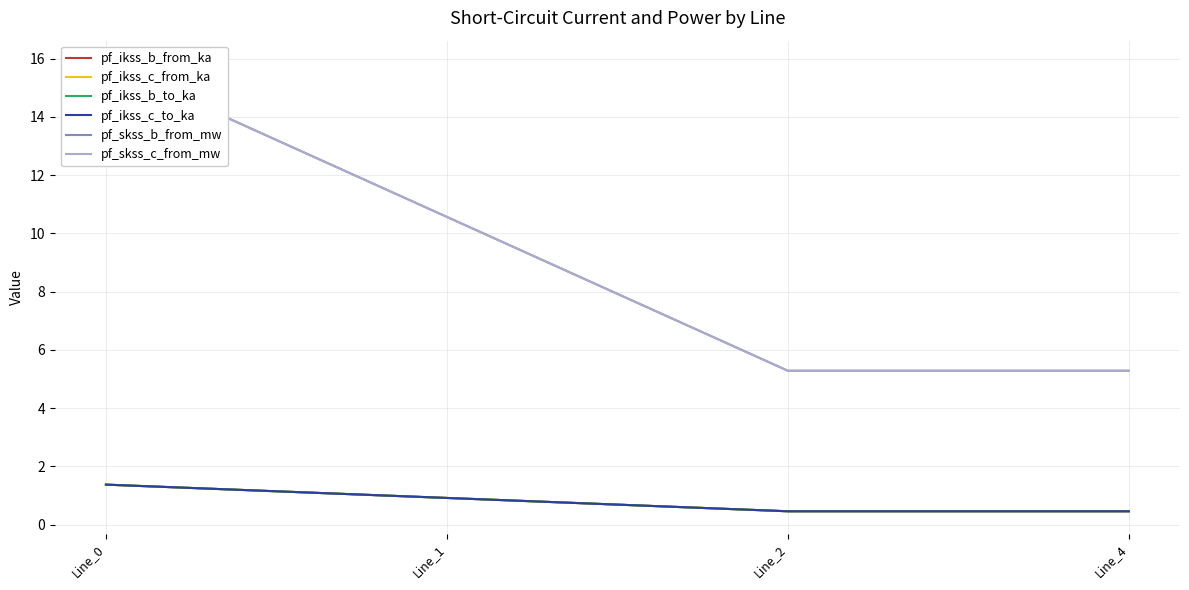

Reading left to right, extract all data points from this chart.

pf_ikss_b_from_ka: 1.4	0.9	0.5	0.5
pf_ikss_c_from_ka: 1.4	0.9	0.5	0.5
pf_ikss_b_to_ka: 1.4	0.9	0.5	0.5
pf_ikss_c_to_ka: 1.4	0.9	0.5	0.5
pf_skss_b_from_mw: 15.8	10.6	5.3	5.3
pf_skss_c_from_mw: 15.8	10.6	5.3	5.3